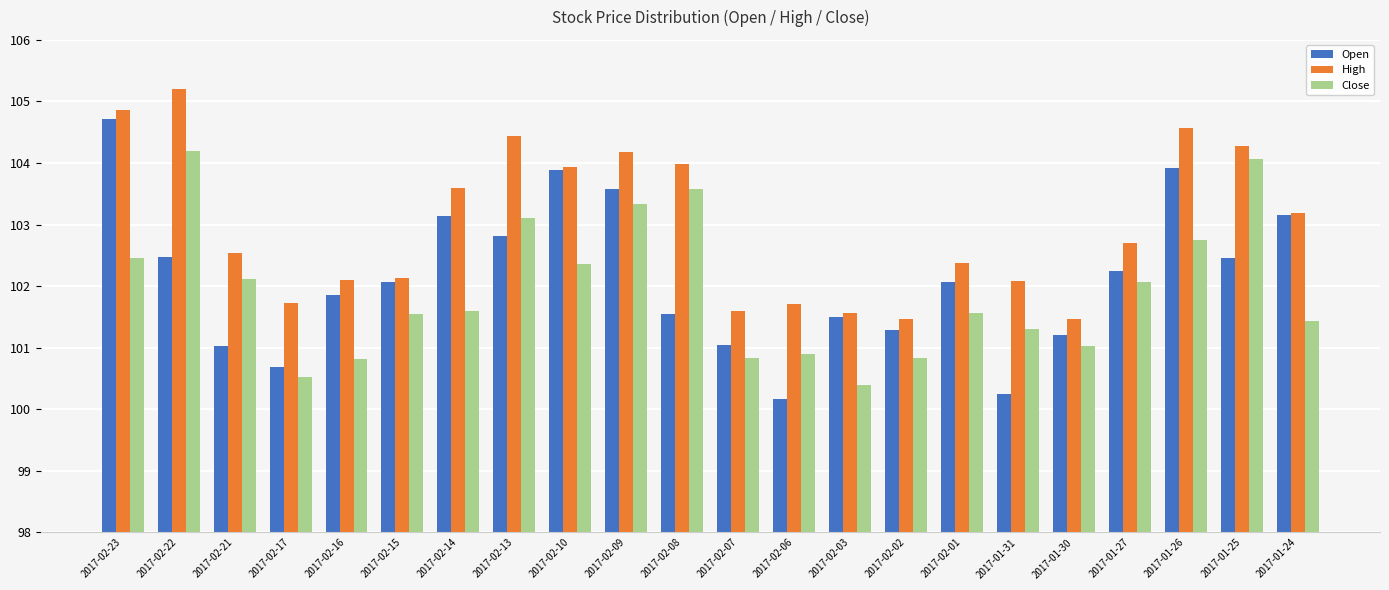

List the series in order of their peak value, highest first.

High, Open, Close